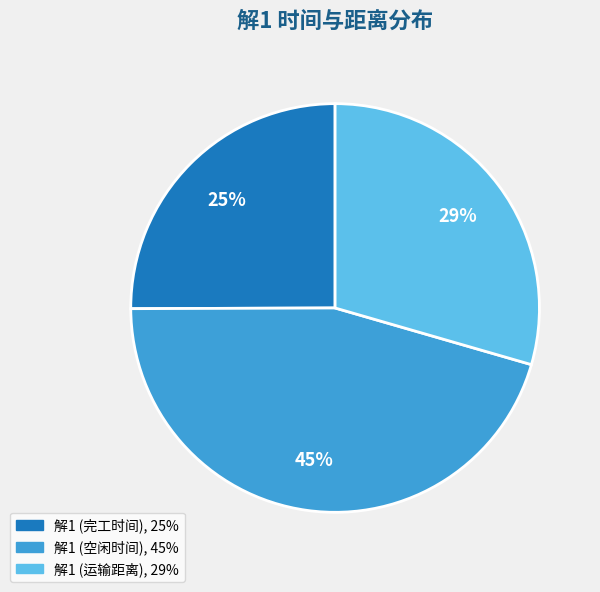

Rank the categories by value from lowest to highest.

解1 (完工时间), 解1 (运输距离), 解1 (空闲时间)